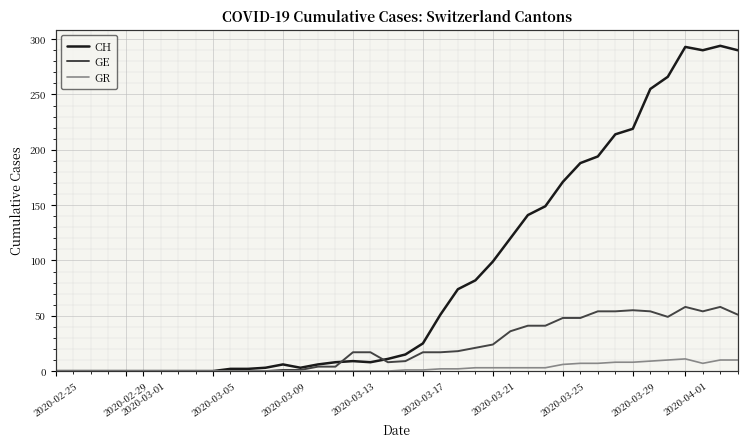

Which series has the largest total across all categories?

CH